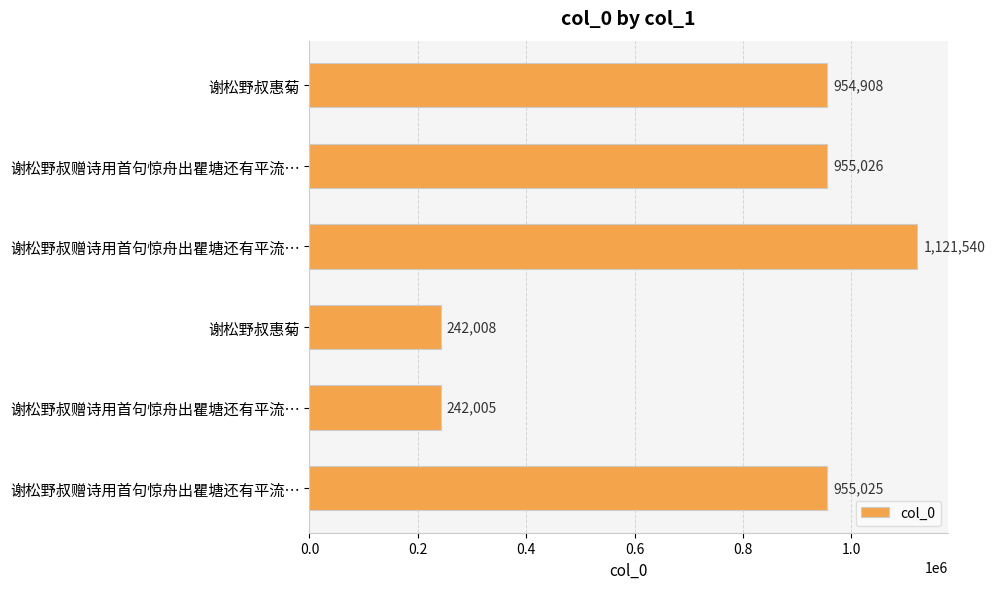

Are the bars horizontal?

Yes